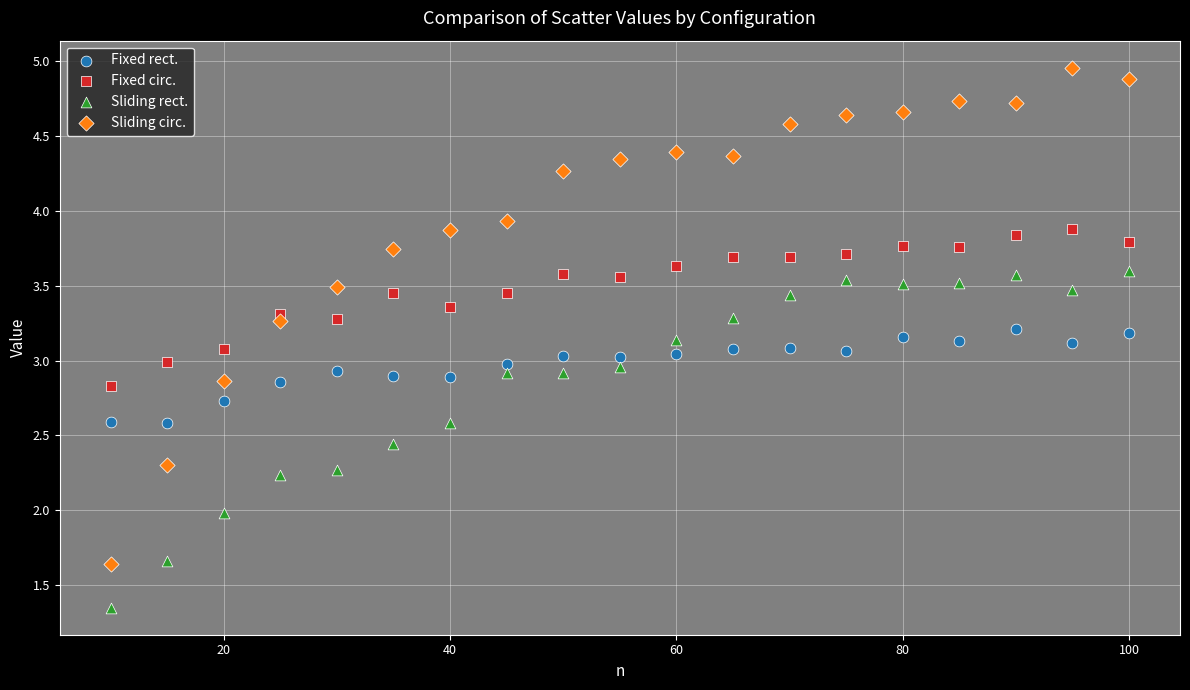

Which series has the largest Y range (max minus min)?

Sliding circ.